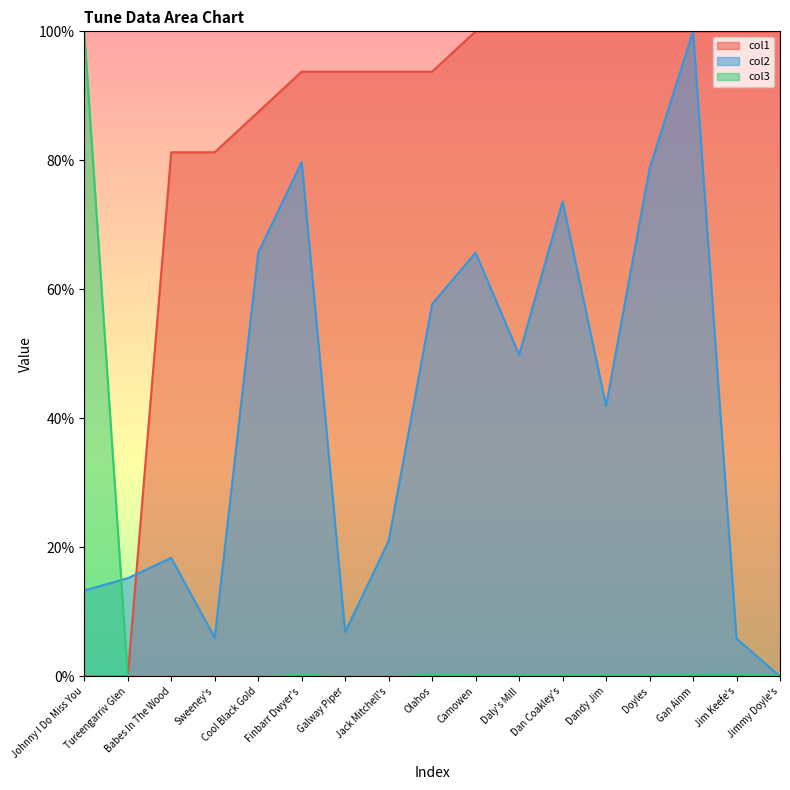

At how many categories does at least one series exceed 97?

9